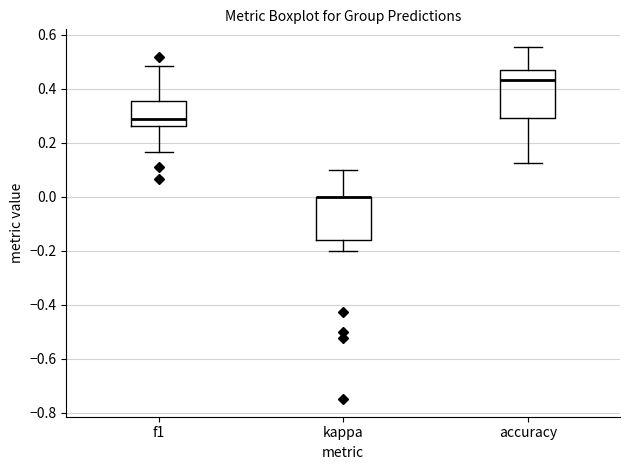

Where does the upper whisker of the box for f1 end on the y-axis? The values are not printed on the chart, so give them approximately, as read against the axis.

0.48